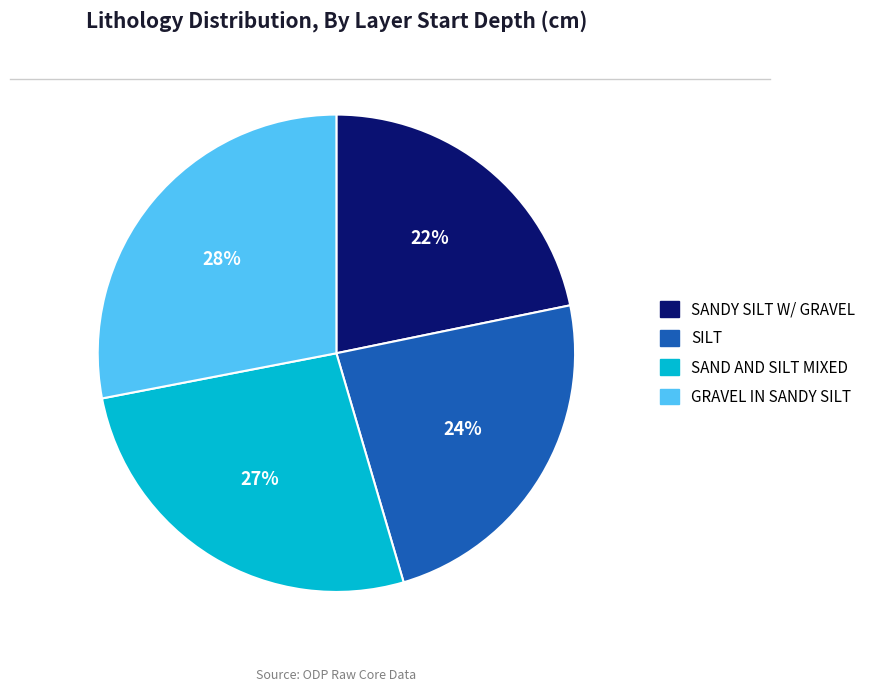

Combined, do SAND AND SILT MIXED and SANDY SILT W/ GRAVEL account for over 50%?

No